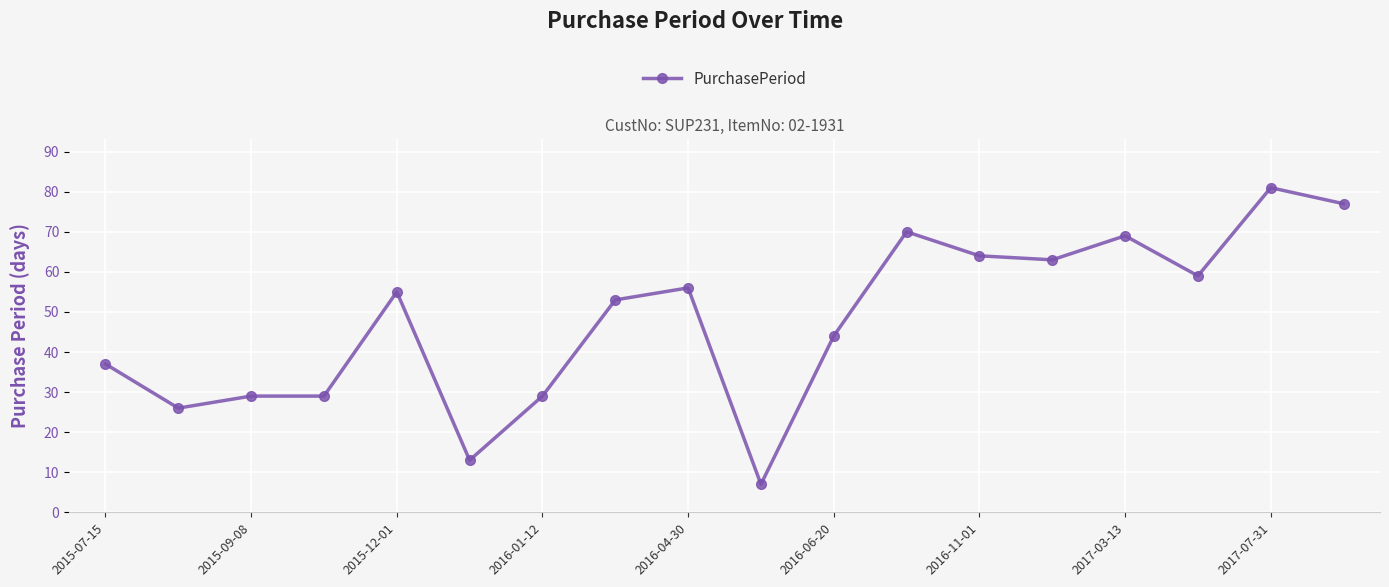

What is the smallest value displayed?

7